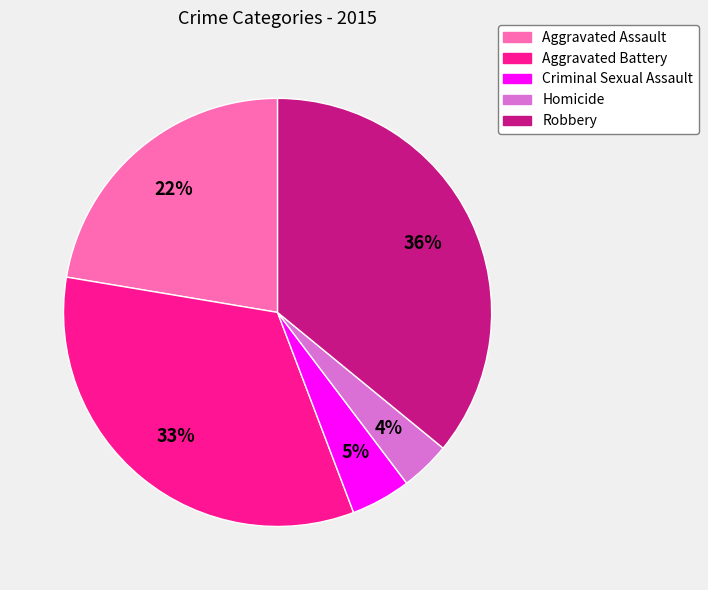

The Criminal Sexual Assault slice represents 5% of the pie. True or false?

True